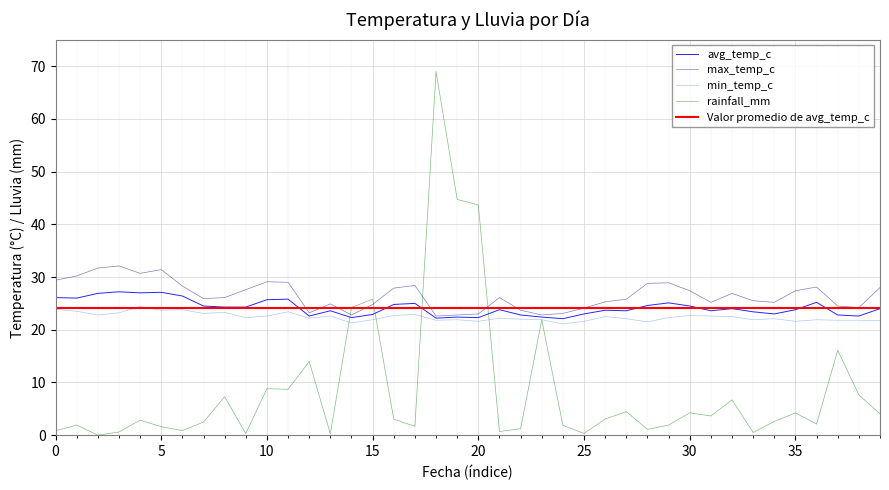

What is the maximum value for avg_temp_c?

27.2